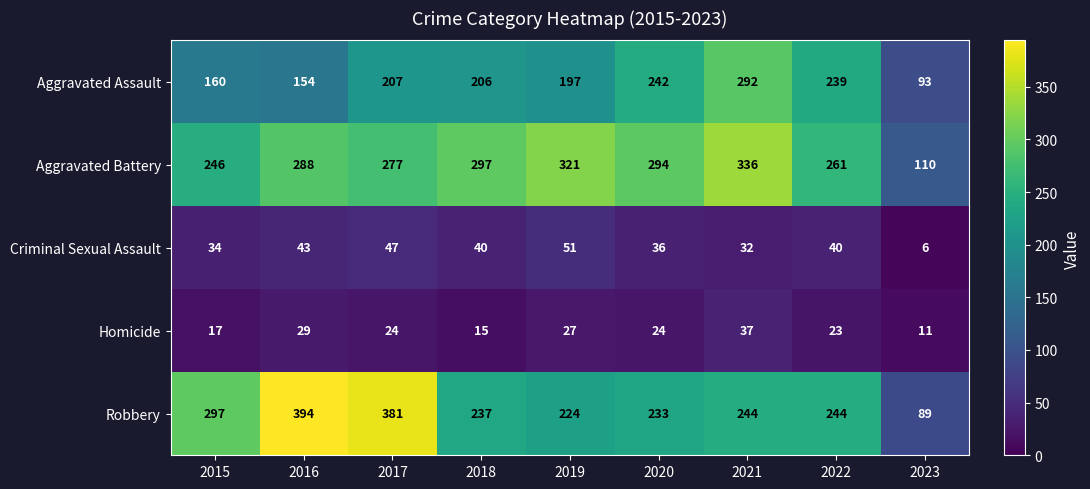

What value does the Homicide series have at 2019?

27